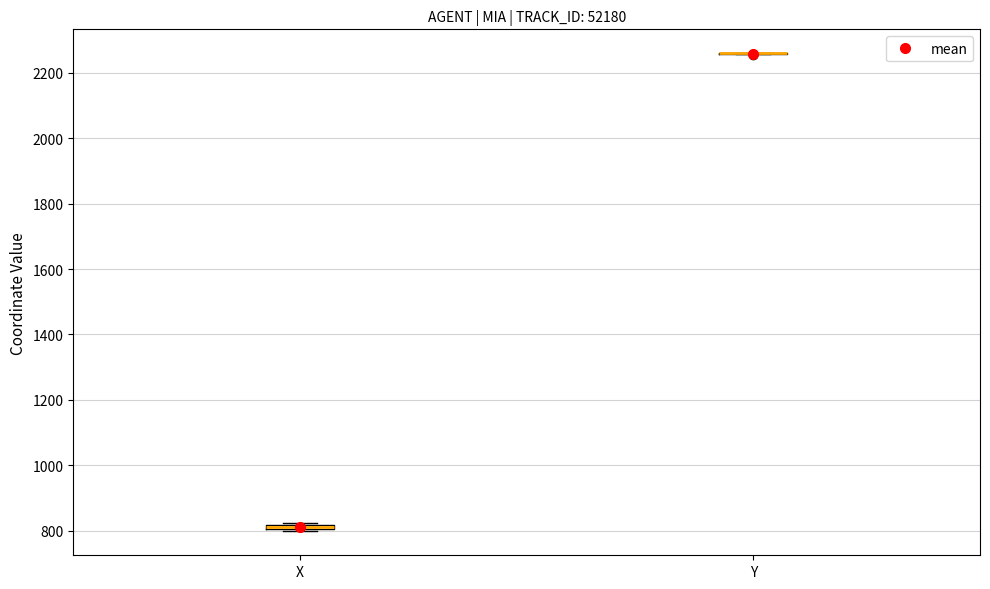

Where is the lower edge of the box for X on the y-axis? The values are not printed on the chart, so give them approximately, as read against the axis.

800